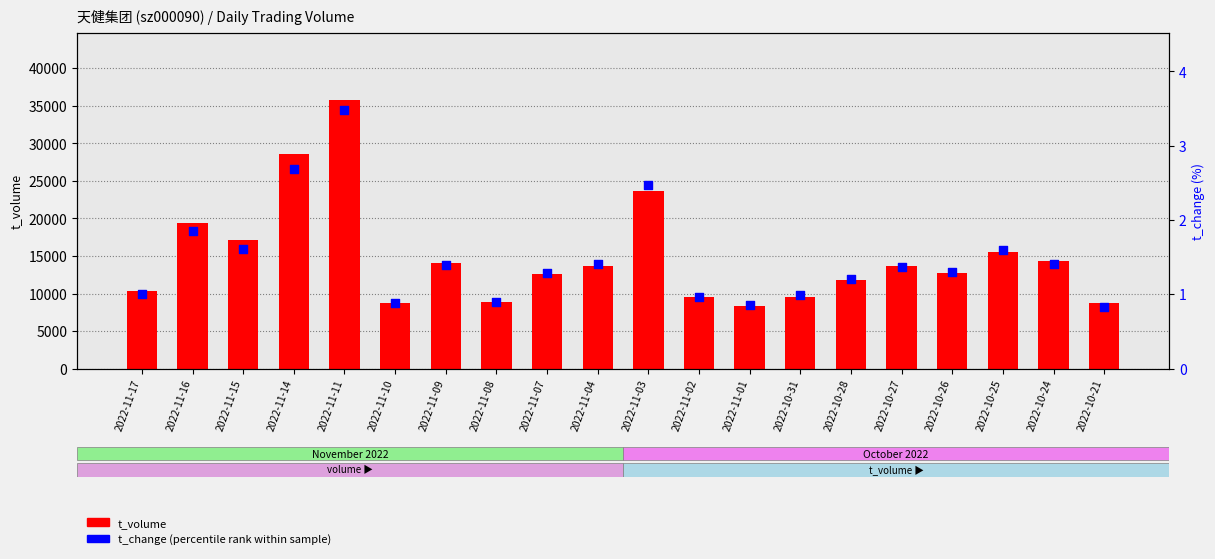

At which category is the sum across all series the highest?

2022-11-11